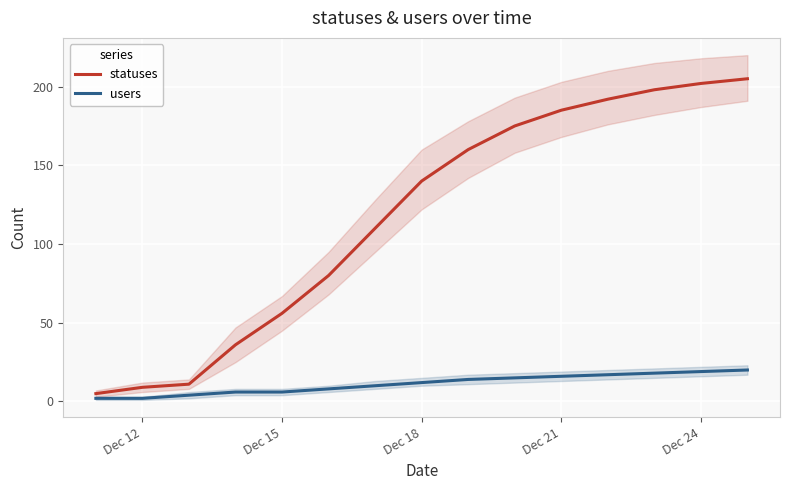

Count the number of data series in this chart.

2